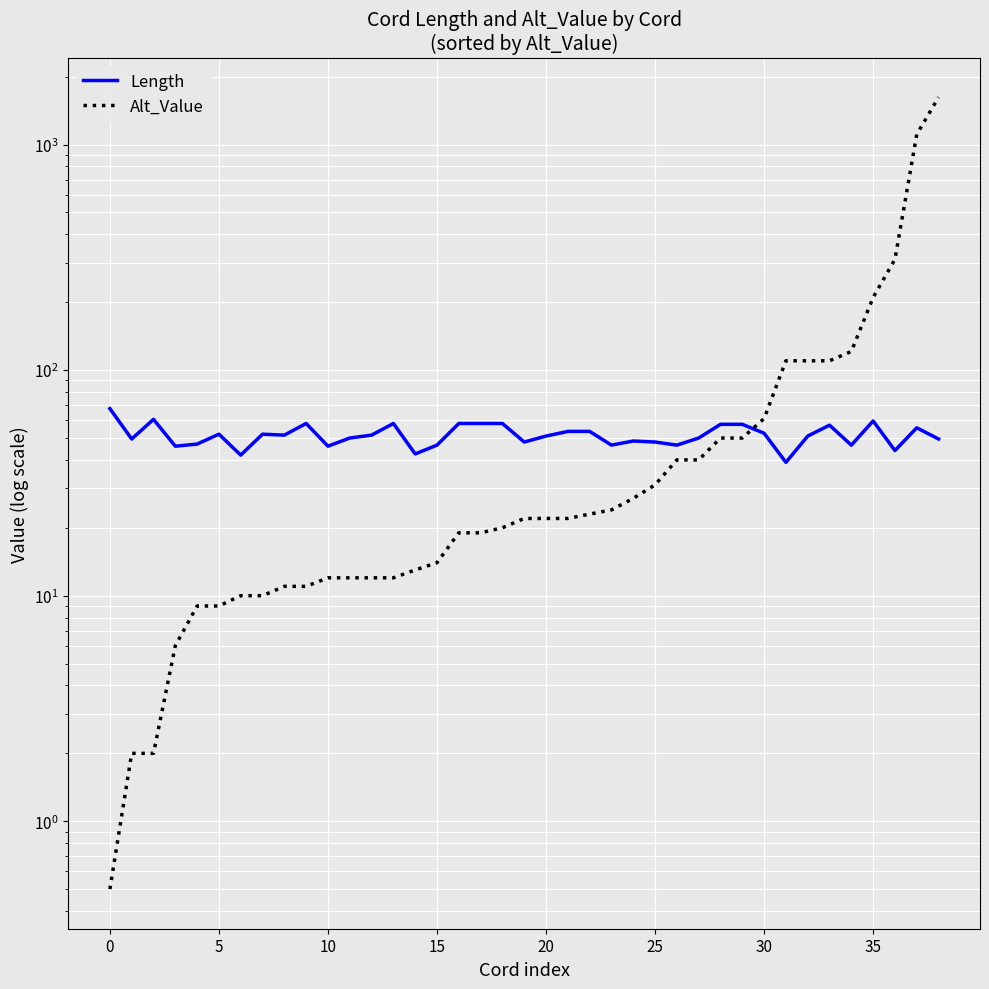

Where is Alt_Value nearest to the value 810?

37